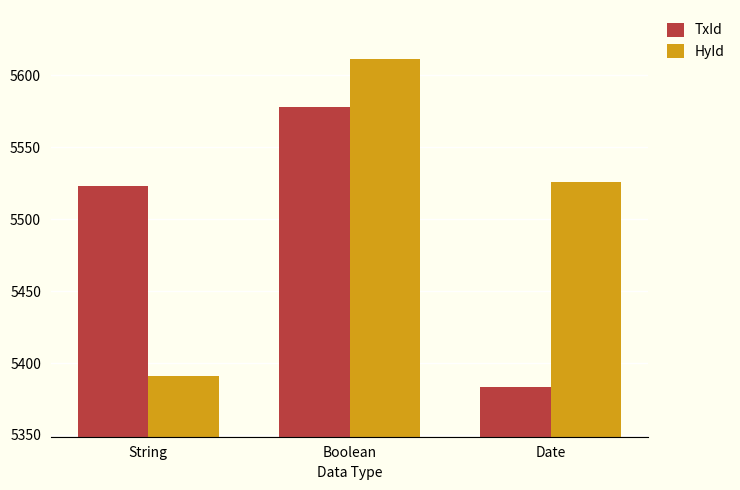

Which category has the lowest value across all series?

Date